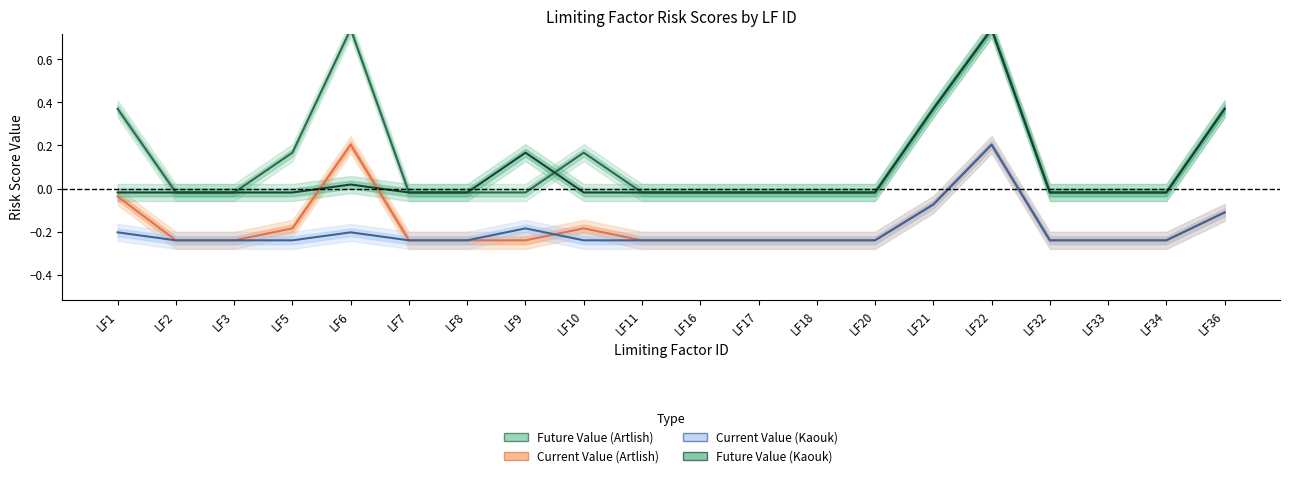

At how many categories does at least one series exceed 0?

8